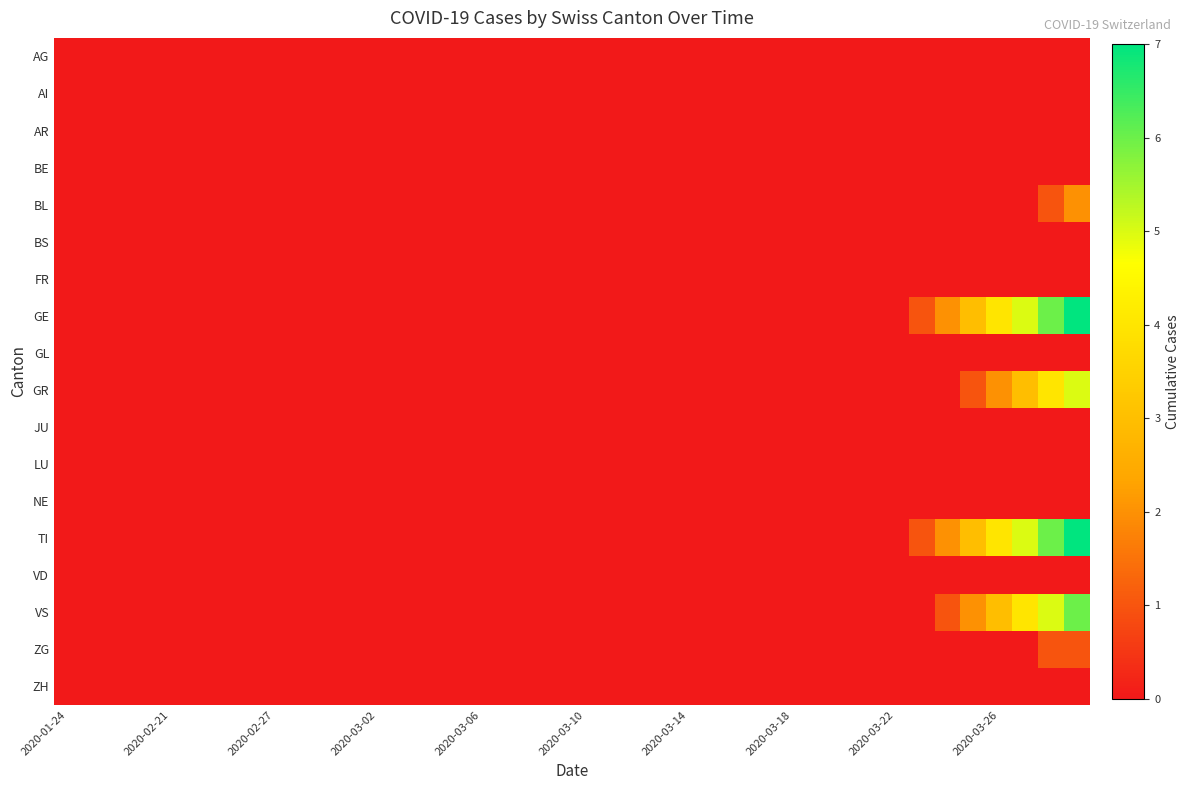

Which series has the largest range (max minus min)?

GE